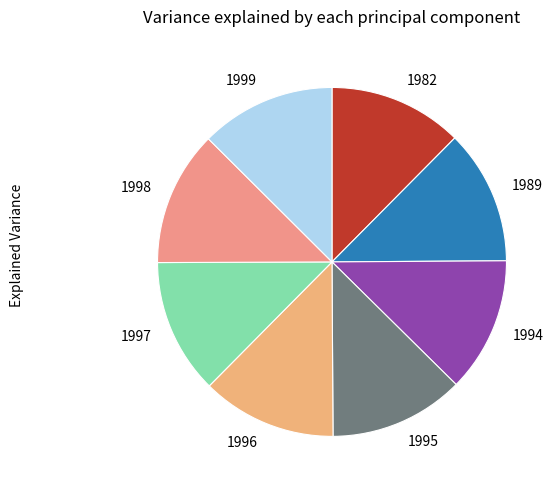

Does 1999 account for over 50% of the chart?

No